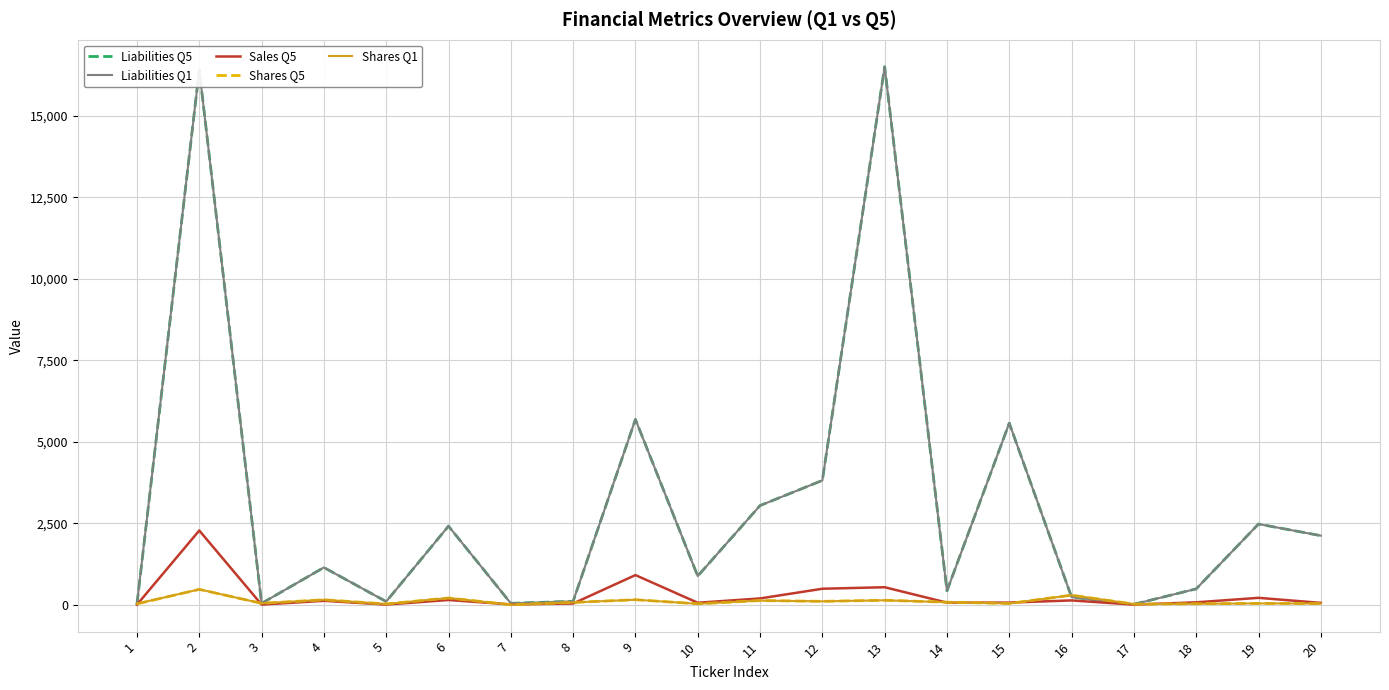

What is the sum of the Liabilities Q5 values at 7 and 20?

2162.7